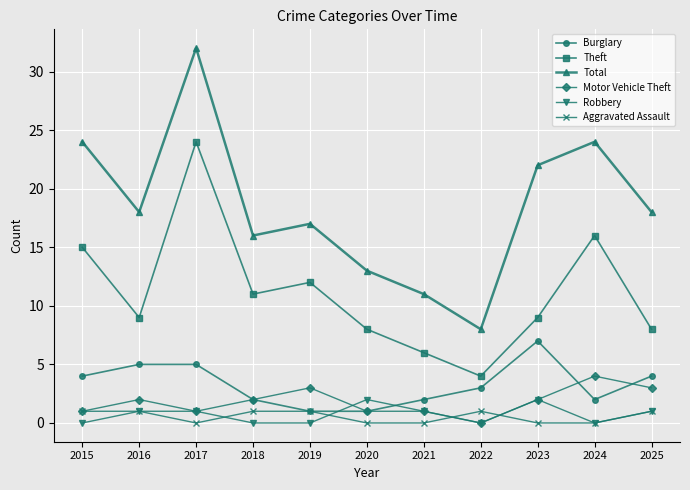

True or false: Total and Burglary cross at least once.

False